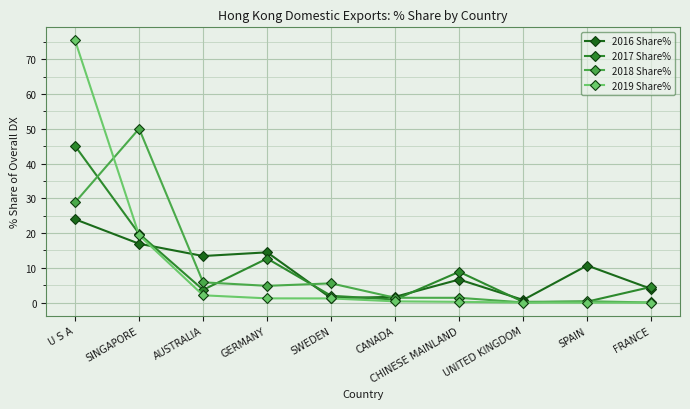

What is the maximum value for 2019 Share%?

75.4